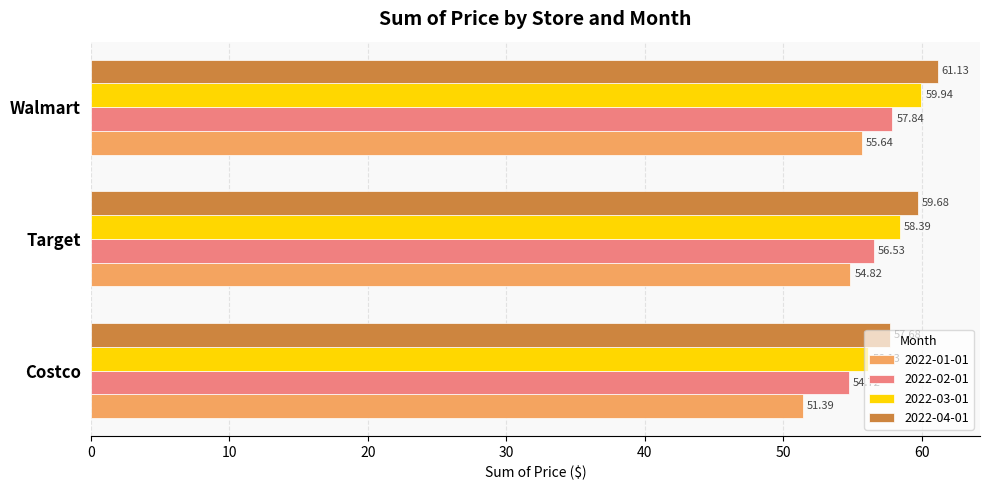

How many data points in 2022-02-01 are less than 56?

1